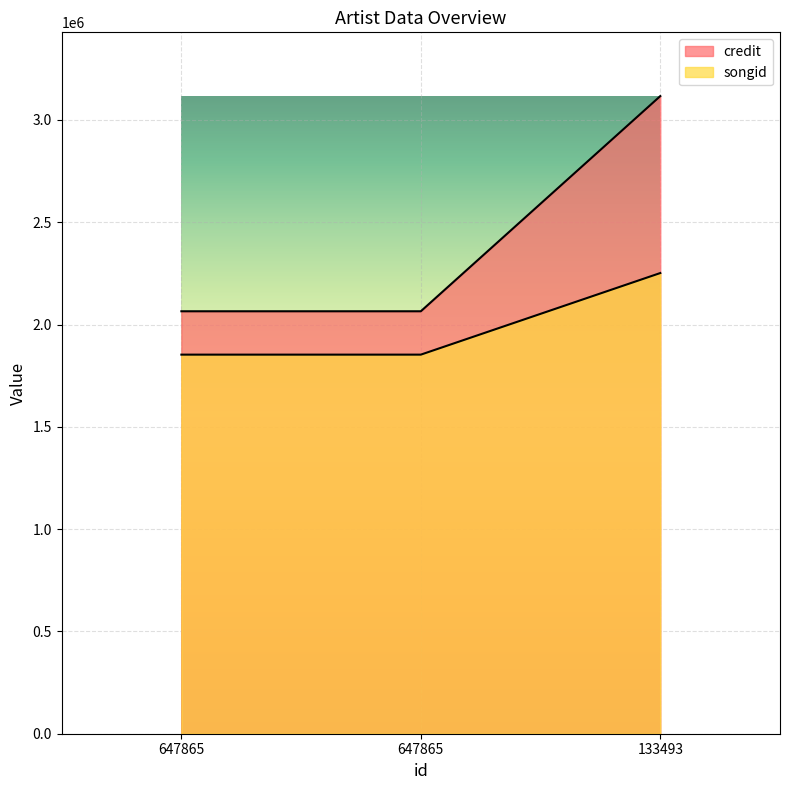

Does the chart display data point markers on the line(s)?

No